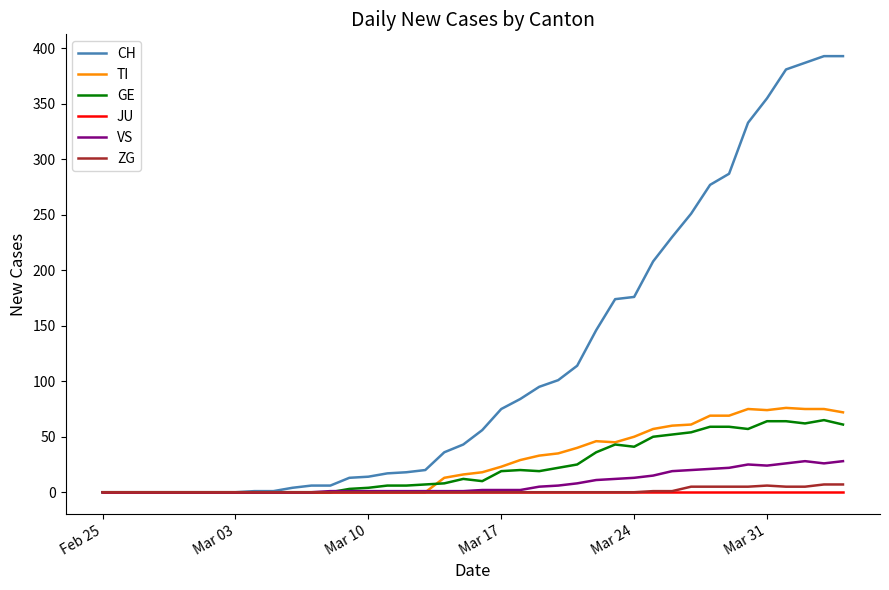

Which series has the largest total across all categories?

CH